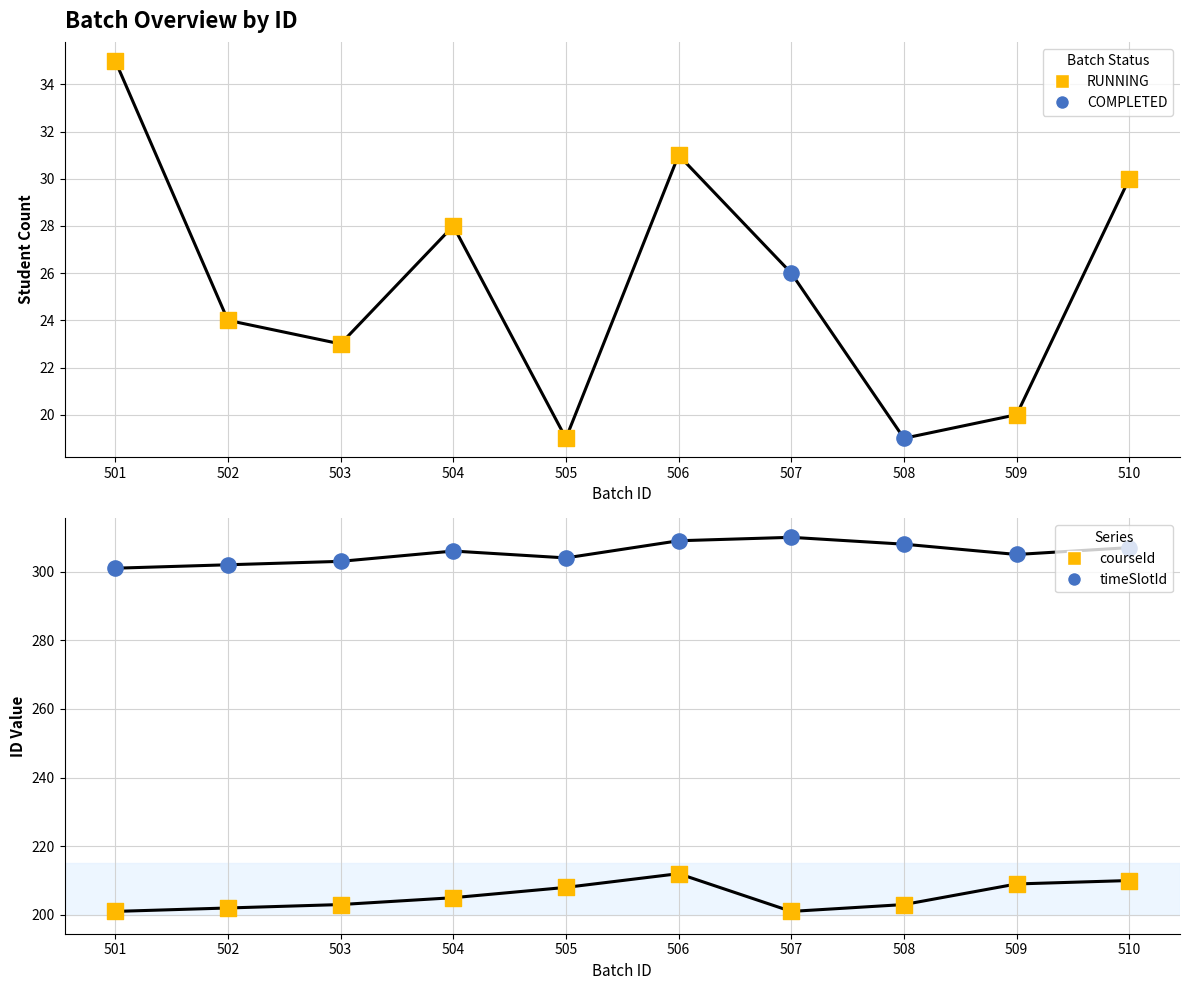

At which category is the sum across all series the highest?

506